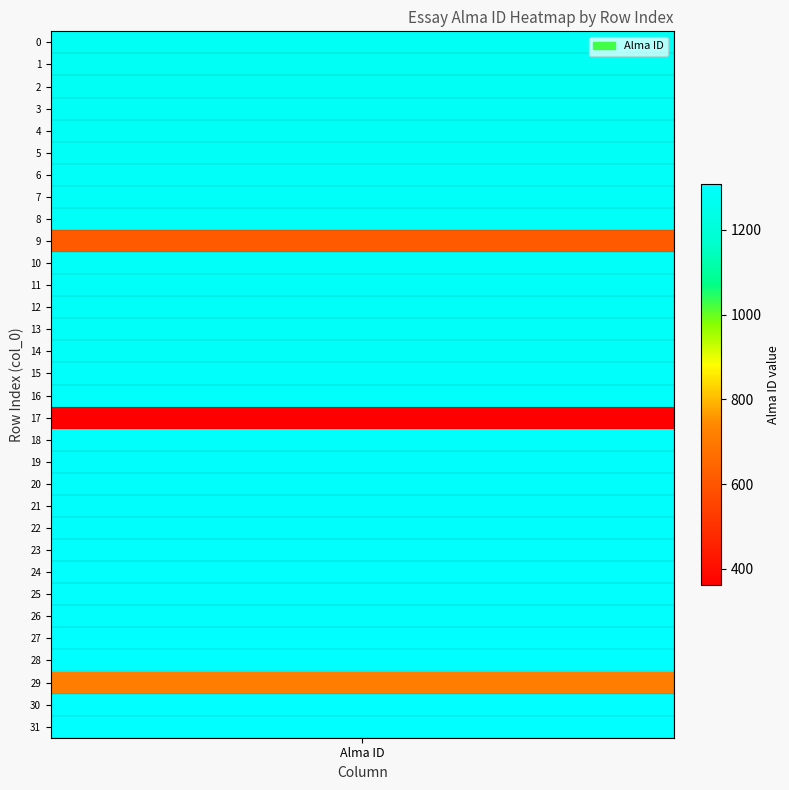

True or false: the data shows 2333 at 24.

False